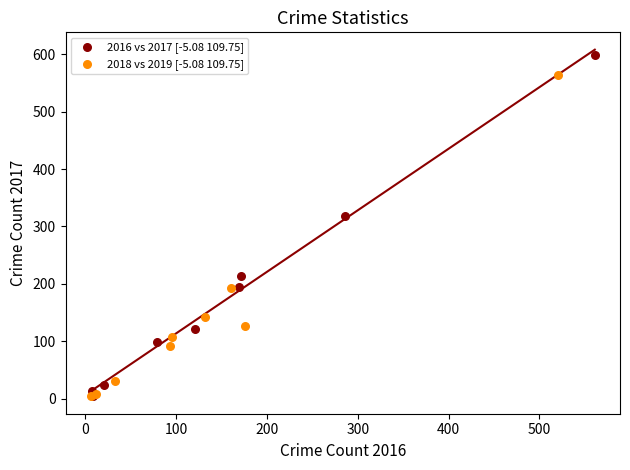

Which series has the widest spread of Y values?

2016 vs 2017 [-5.08 109.75]